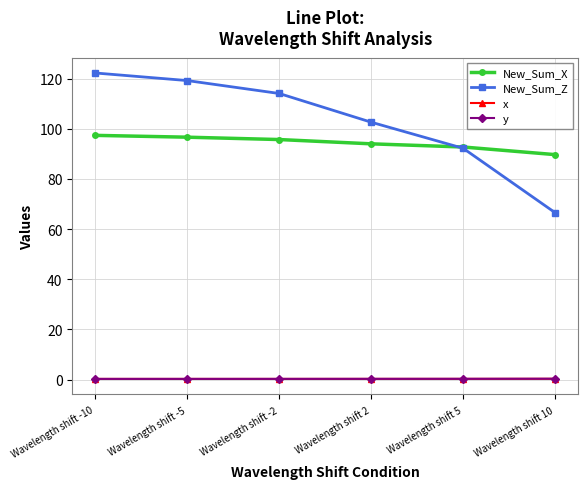

What is the value of the x point at the 6th from the left?

0.4